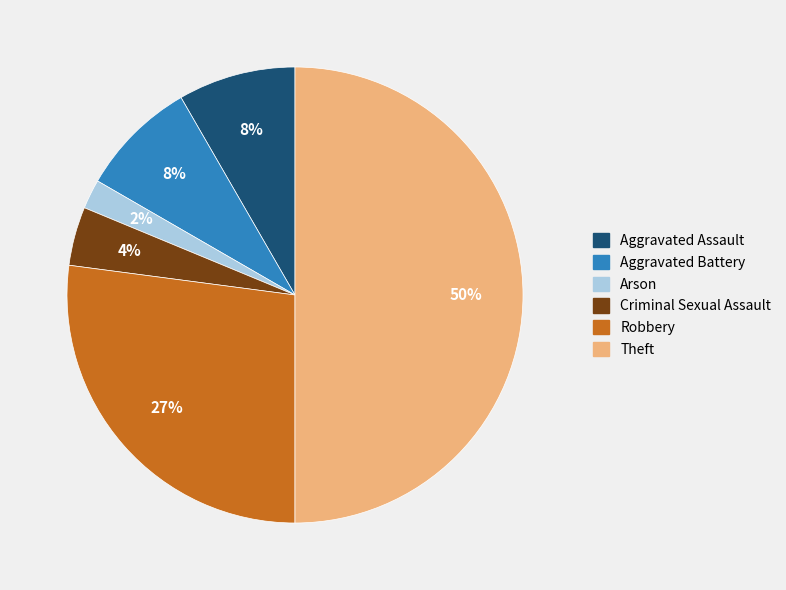

To the nearest percent, what is the difference between the largest and smallest slice percentages?

48%